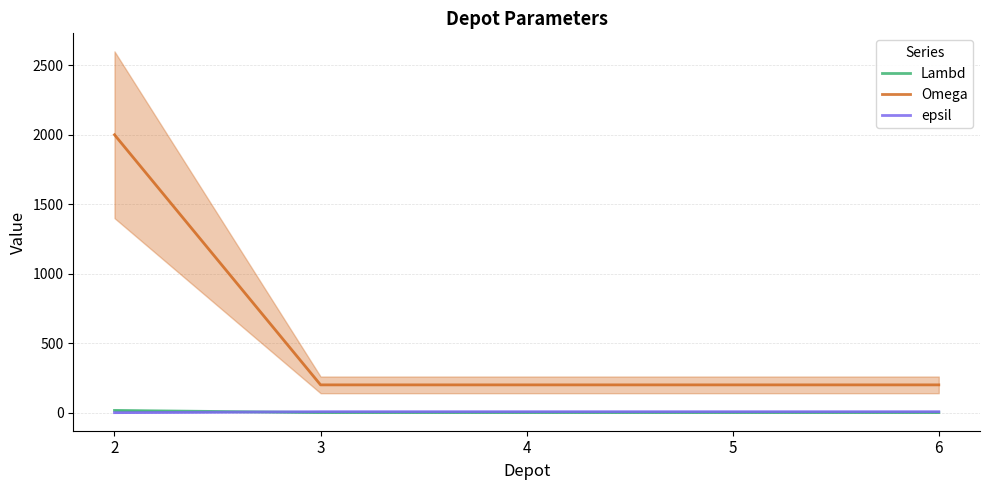

Which series has the largest total across all categories?

Omega